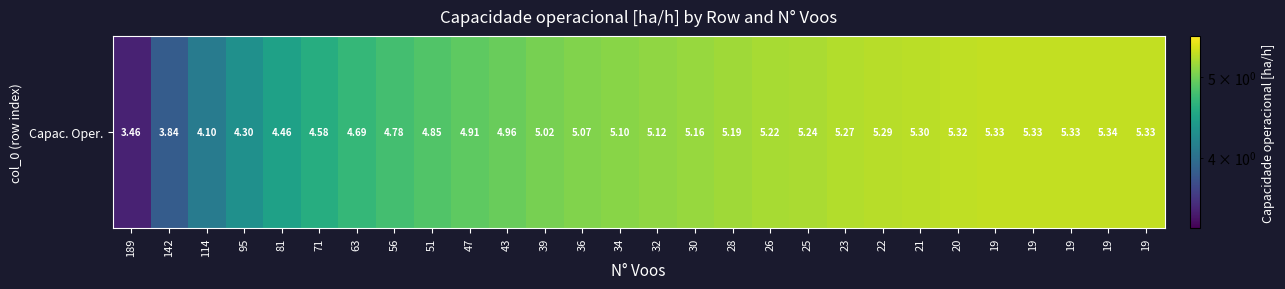

Reading left to right, transcribe all the data shown in this chart.

189=3.5	142=3.8	114=4.1	95=4.3	81=4.5	71=4.6	63=4.7	56=4.8	51=4.8	47=4.9	43=5.0	39=5.0	36=5.1	34=5.1	32=5.1	30=5.2	28=5.2	26=5.2	25=5.2	23=5.3	22=5.3	21=5.3	20=5.3	19=5.3	19=5.3	19=5.3	19=5.3	19=5.3